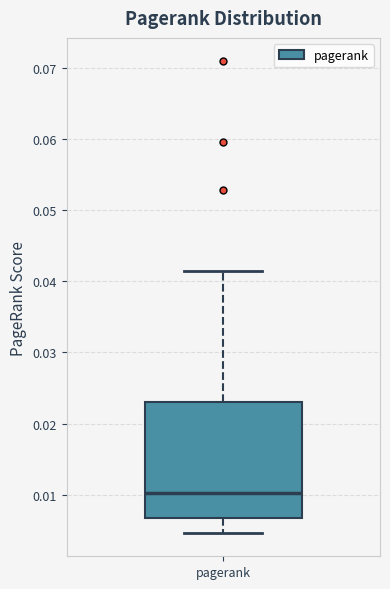

Transcribe this box plot: give where the median line is, the range the box spans, and where the two whiskers end, as read against the y-axis. The values are not printed on the chart, so give them approximately, as read against the axis.

median 0.010, box 0.007 to 0.023, whiskers 0.005 to 0.041